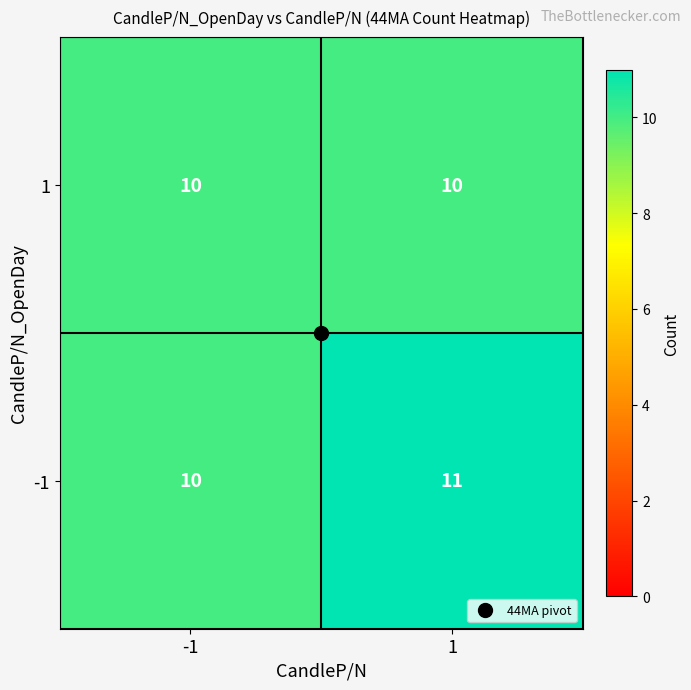

What value does the 1 series have at -1?

10